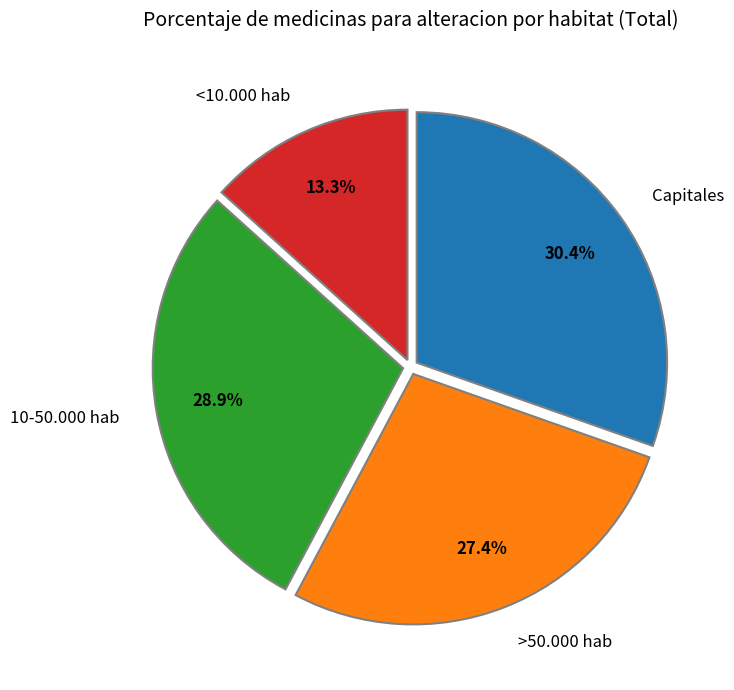

True or false: 10-50.000 hab accounts for 15% of the total.

False